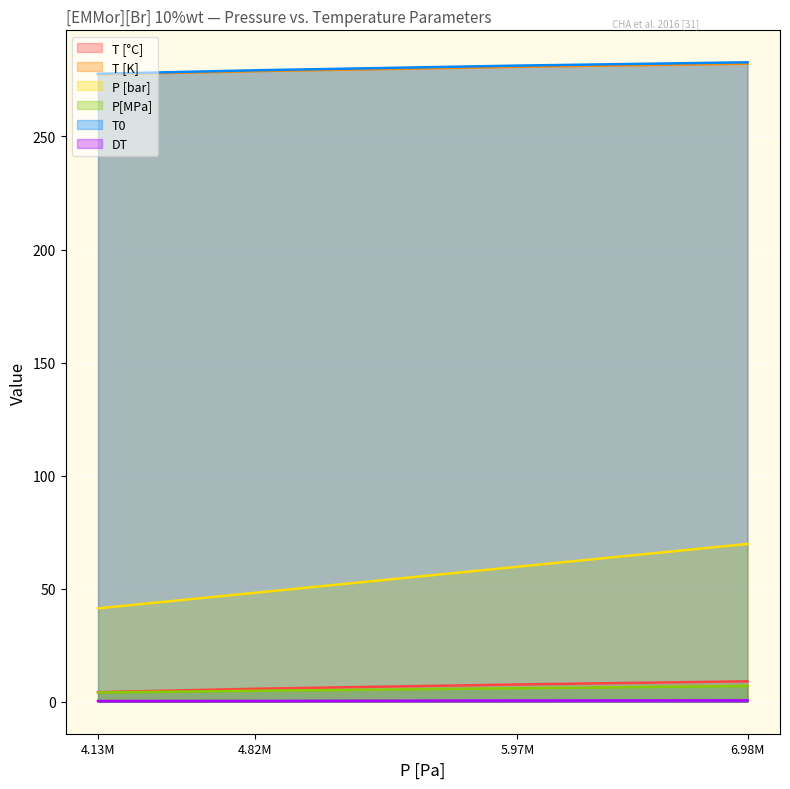

Is it true that T0 equals 451.9 at 6.98M?

False